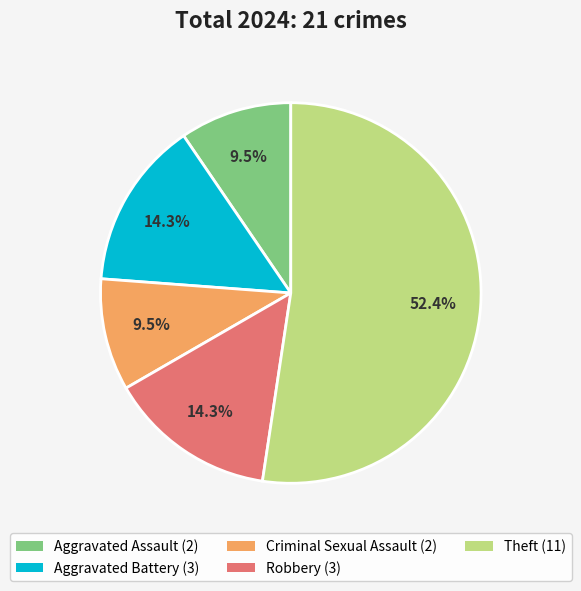

Is there any slice that represents more than half of the pie?

Yes